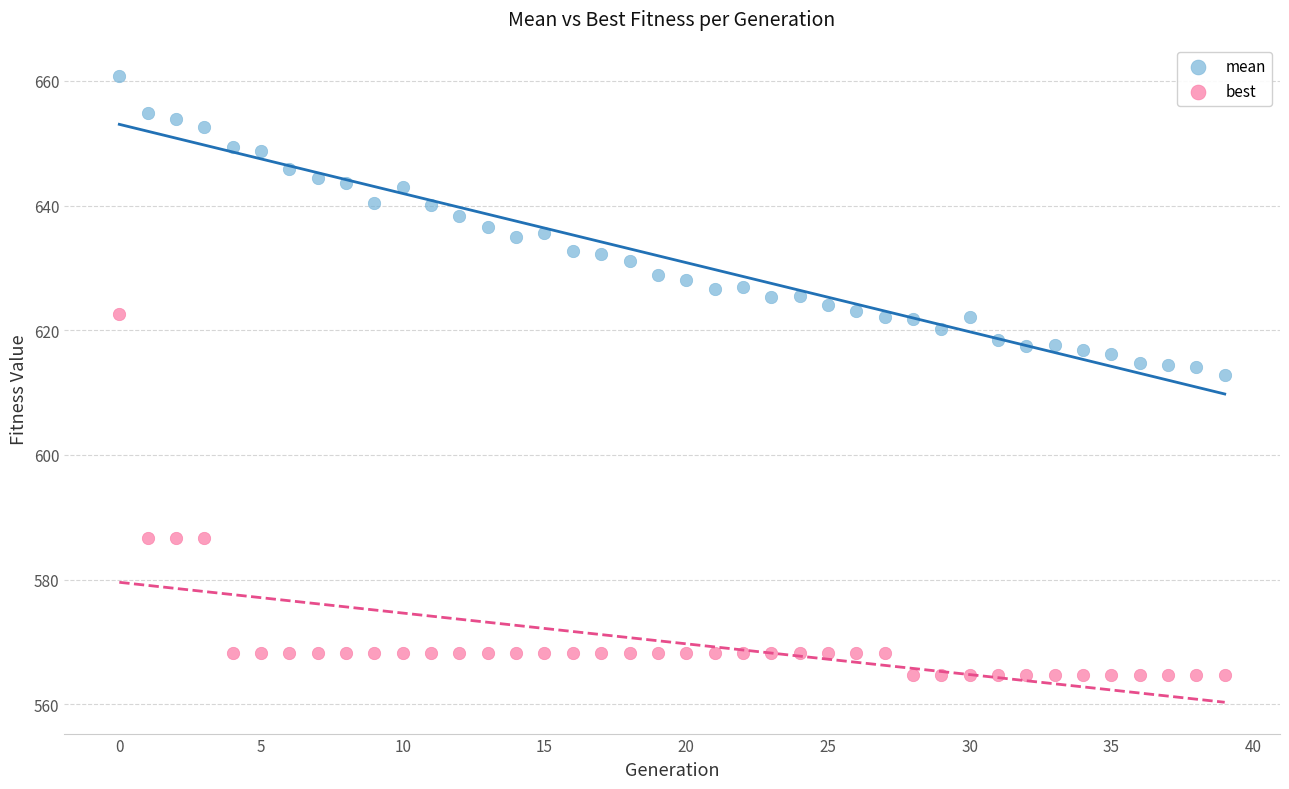

Which series contains the lowest Y value?

best